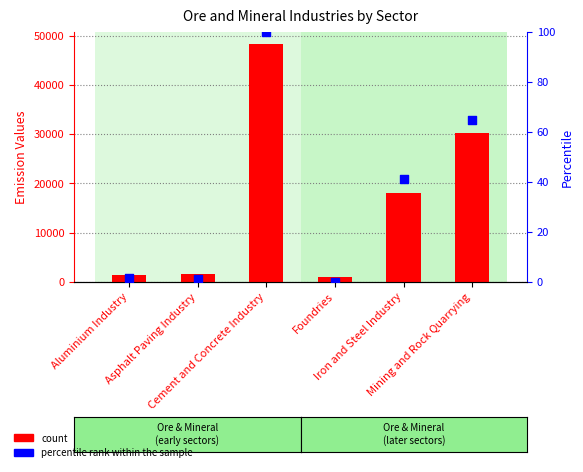

Is the value of count at Foundries greater than the value of percentile rank within the sample at Asphalt Paving Industry?

Yes